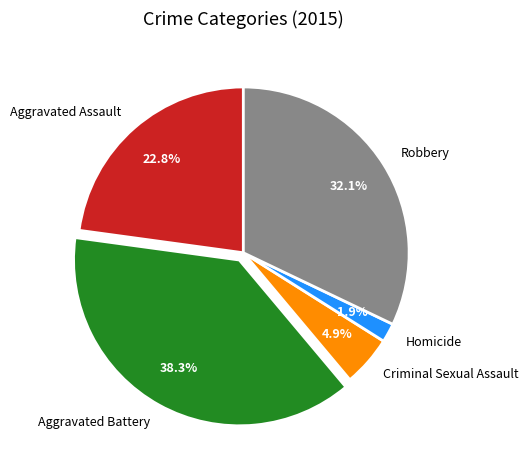

How many slices are in this pie chart?

5